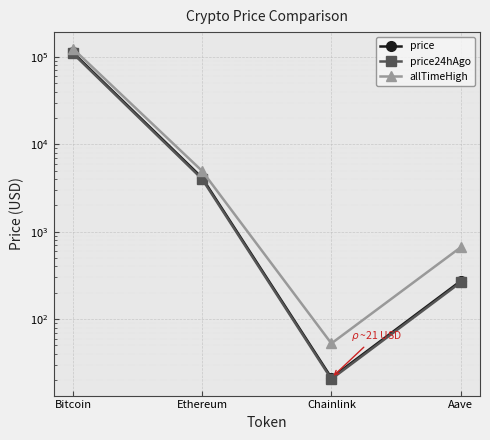

Reading left to right, transcribe all the data shown in this chart.

price: Bitcoin=112199.0	Ethereum=4132.8	Chainlink=21.3	Aave=272.4
price24hAgo: Bitcoin=109399.0	Ethereum=3997.6	Chainlink=20.6	Aave=263.2
allTimeHigh: Bitcoin=124128.0	Ethereum=4946.1	Chainlink=52.7	Aave=661.7